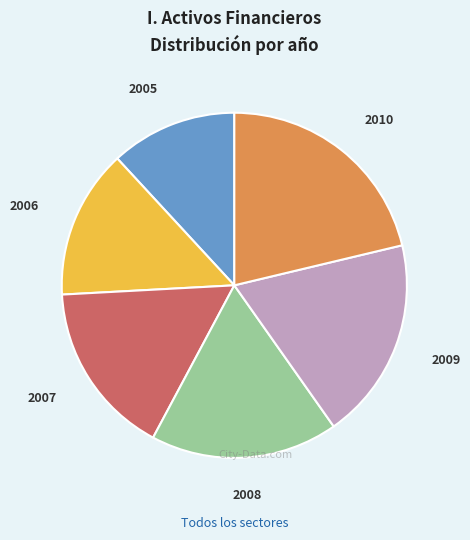

Is there a majority slice in this chart?

No